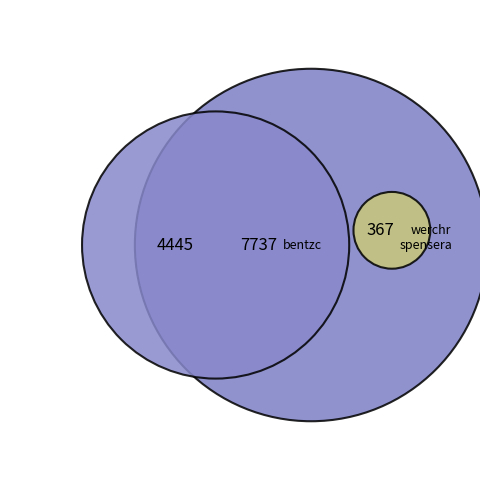

Combined, what portion of the pie is bentzc and werchr?

38.3%